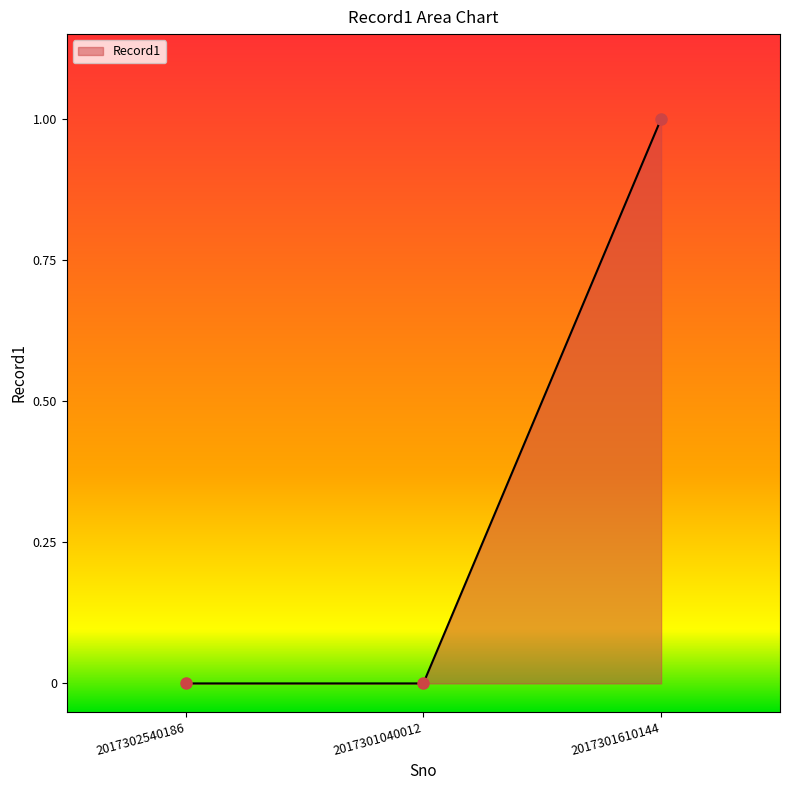

What is the sum of all values?

1